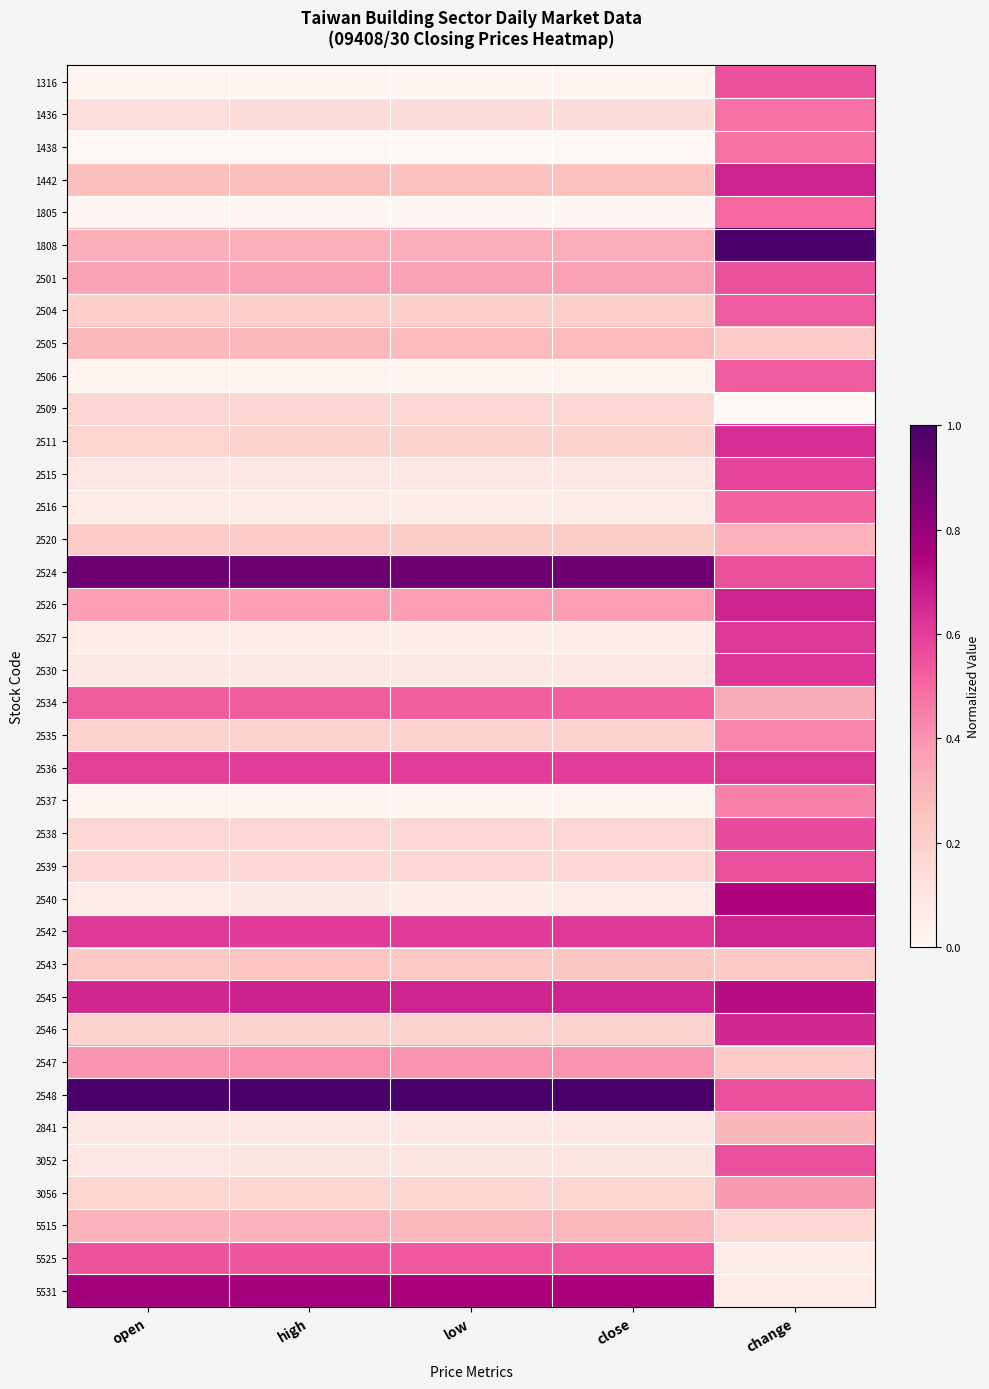

Reading right to left, what are all the values shown in this chart?

1316: change=0.6	close=0.0	low=0.0	high=0.0	open=0.0
1436: change=0.5	close=0.1	low=0.1	high=0.1	open=0.1
1438: change=0.5	close=0.0	low=0.0	high=0.0	open=0.0
1442: change=0.7	close=0.3	low=0.3	high=0.3	open=0.3
1805: change=0.5	close=0.0	low=0.0	high=0.0	open=0.0
1808: change=1.0	close=0.3	low=0.3	high=0.3	open=0.3
2501: change=0.6	close=0.4	low=0.4	high=0.4	open=0.4
2504: change=0.5	close=0.2	low=0.2	high=0.2	open=0.2
2505: change=0.2	close=0.3	low=0.3	high=0.3	open=0.3
2506: change=0.5	close=0.0	low=0.0	high=0.0	open=0.0
2509: change=0.0	close=0.2	low=0.2	high=0.2	open=0.2
2511: change=0.6	close=0.2	low=0.2	high=0.2	open=0.2
2515: change=0.6	close=0.1	low=0.1	high=0.1	open=0.1
2516: change=0.5	close=0.1	low=0.1	high=0.1	open=0.1
2520: change=0.3	close=0.2	low=0.2	high=0.2	open=0.2
2524: change=0.6	close=0.9	low=0.9	high=0.9	open=0.9
2526: change=0.7	close=0.4	low=0.4	high=0.4	open=0.4
2527: change=0.6	close=0.1	low=0.1	high=0.1	open=0.1
2530: change=0.6	close=0.1	low=0.1	high=0.1	open=0.1
2534: change=0.3	close=0.5	low=0.5	high=0.5	open=0.5
2535: change=0.4	close=0.2	low=0.2	high=0.2	open=0.2
2536: change=0.6	close=0.6	low=0.6	high=0.6	open=0.6
2537: change=0.4	close=0.0	low=0.0	high=0.0	open=0.0
2538: change=0.6	close=0.2	low=0.2	high=0.2	open=0.2
2539: change=0.6	close=0.2	low=0.2	high=0.2	open=0.2
2540: change=0.7	close=0.1	low=0.1	high=0.1	open=0.1
2542: change=0.7	close=0.6	low=0.6	high=0.6	open=0.6
2543: change=0.2	close=0.2	low=0.2	high=0.2	open=0.2
2545: change=0.7	close=0.7	low=0.7	high=0.7	open=0.7
2546: change=0.7	close=0.2	low=0.2	high=0.2	open=0.2
2547: change=0.2	close=0.4	low=0.4	high=0.4	open=0.4
2548: change=0.6	close=1.0	low=1.0	high=1.0	open=1.0
2841: change=0.3	close=0.1	low=0.1	high=0.1	open=0.1
3052: change=0.6	close=0.1	low=0.1	high=0.1	open=0.1
3056: change=0.4	close=0.2	low=0.2	high=0.2	open=0.2
5515: change=0.2	close=0.3	low=0.3	high=0.3	open=0.3
5525: change=0.1	close=0.5	low=0.5	high=0.5	open=0.5
5531: change=0.1	close=0.8	low=0.8	high=0.8	open=0.8